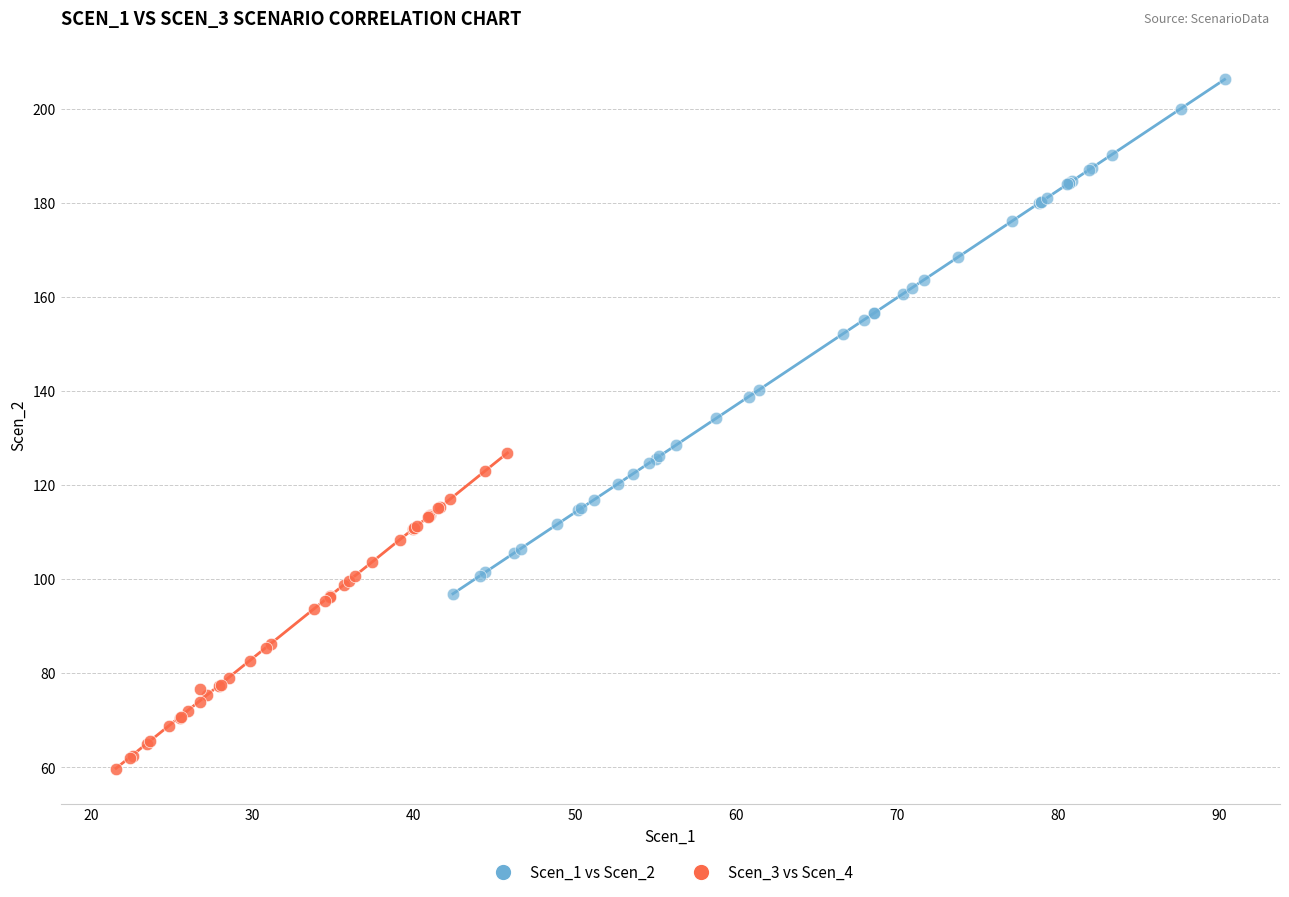

Which series has the widest spread of Y values?

Scen_1 vs Scen_2